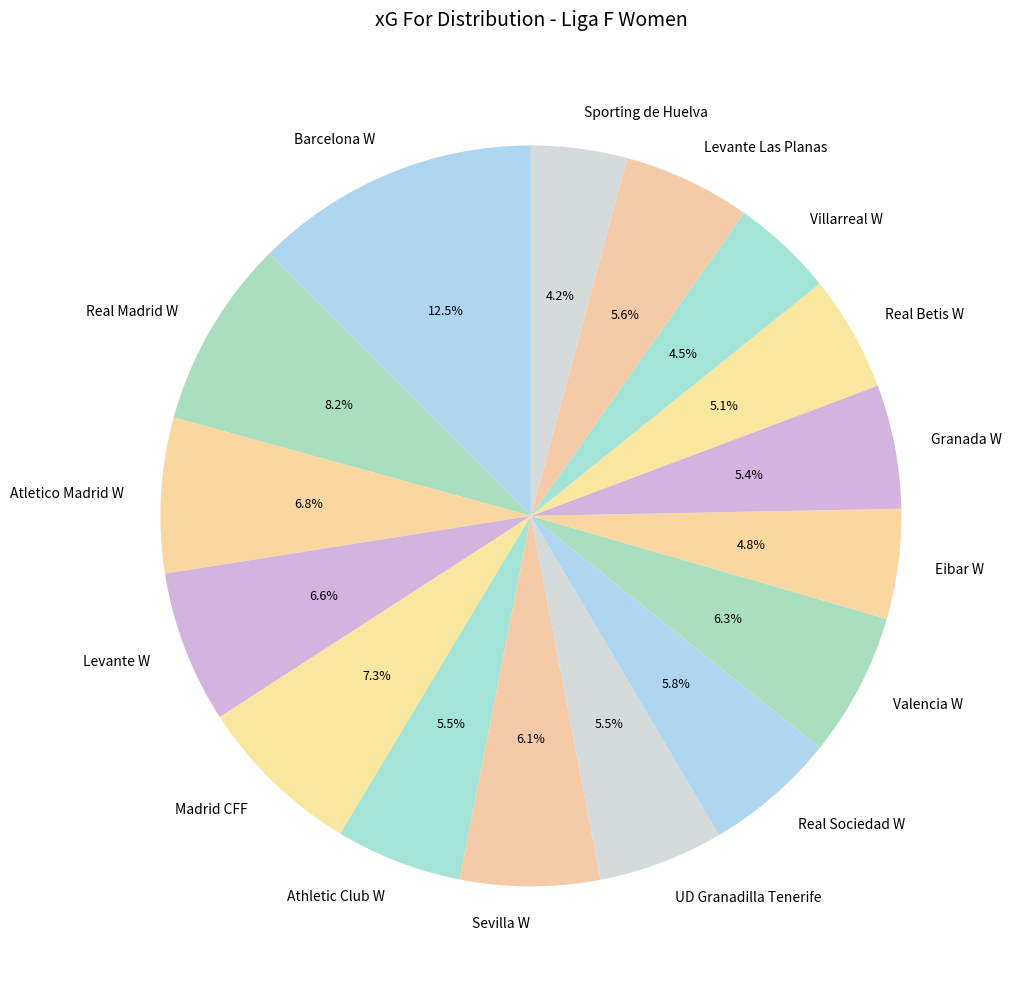

What percentage do Barcelona W and Athletic Club W together represent?

18.0%